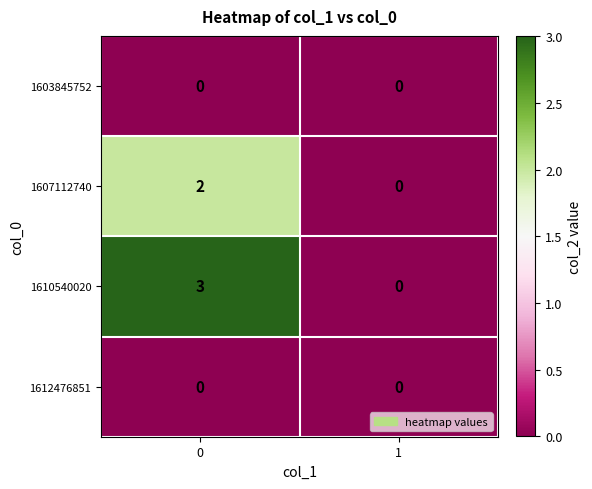

What is the difference between the maximum and minimum values in the 1610540020 series?

3